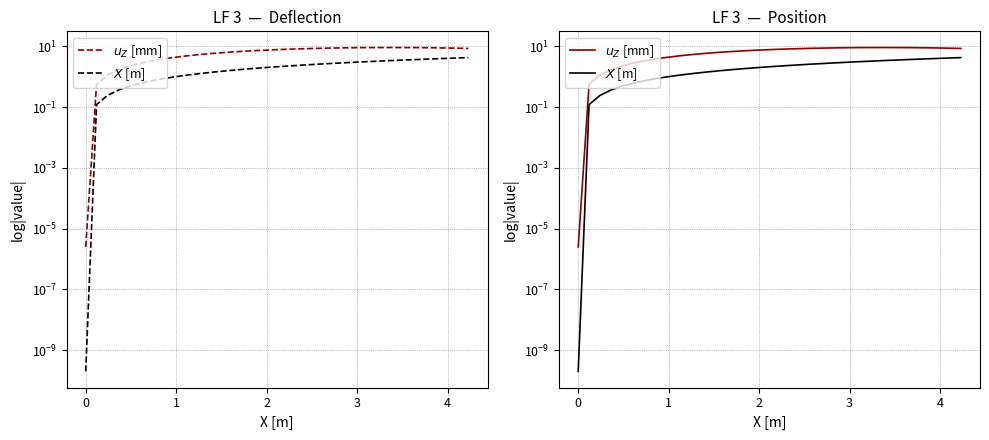

List the series in order of their overall mean, lowest first.

$X$ [m], $u_Z$ [mm]